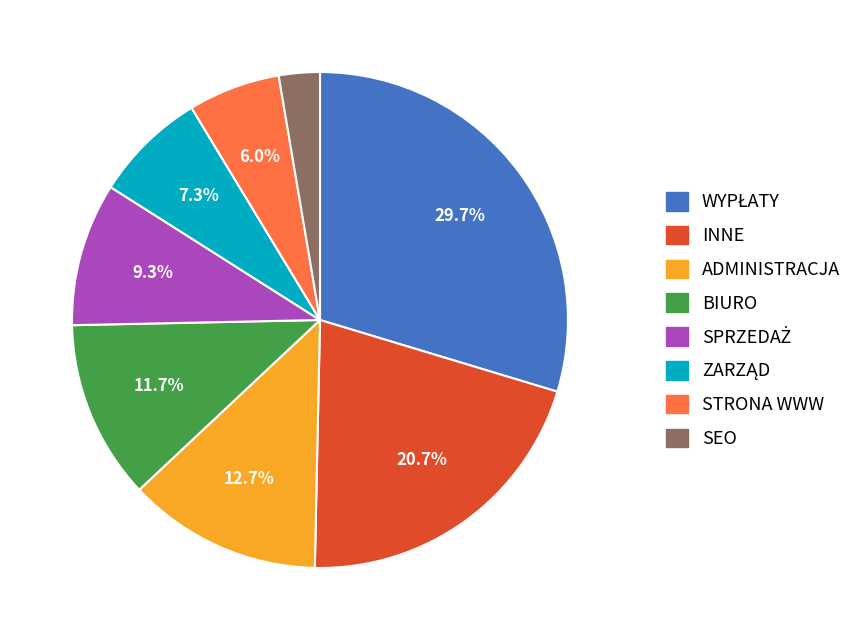

Which slice is the smallest?

SEO